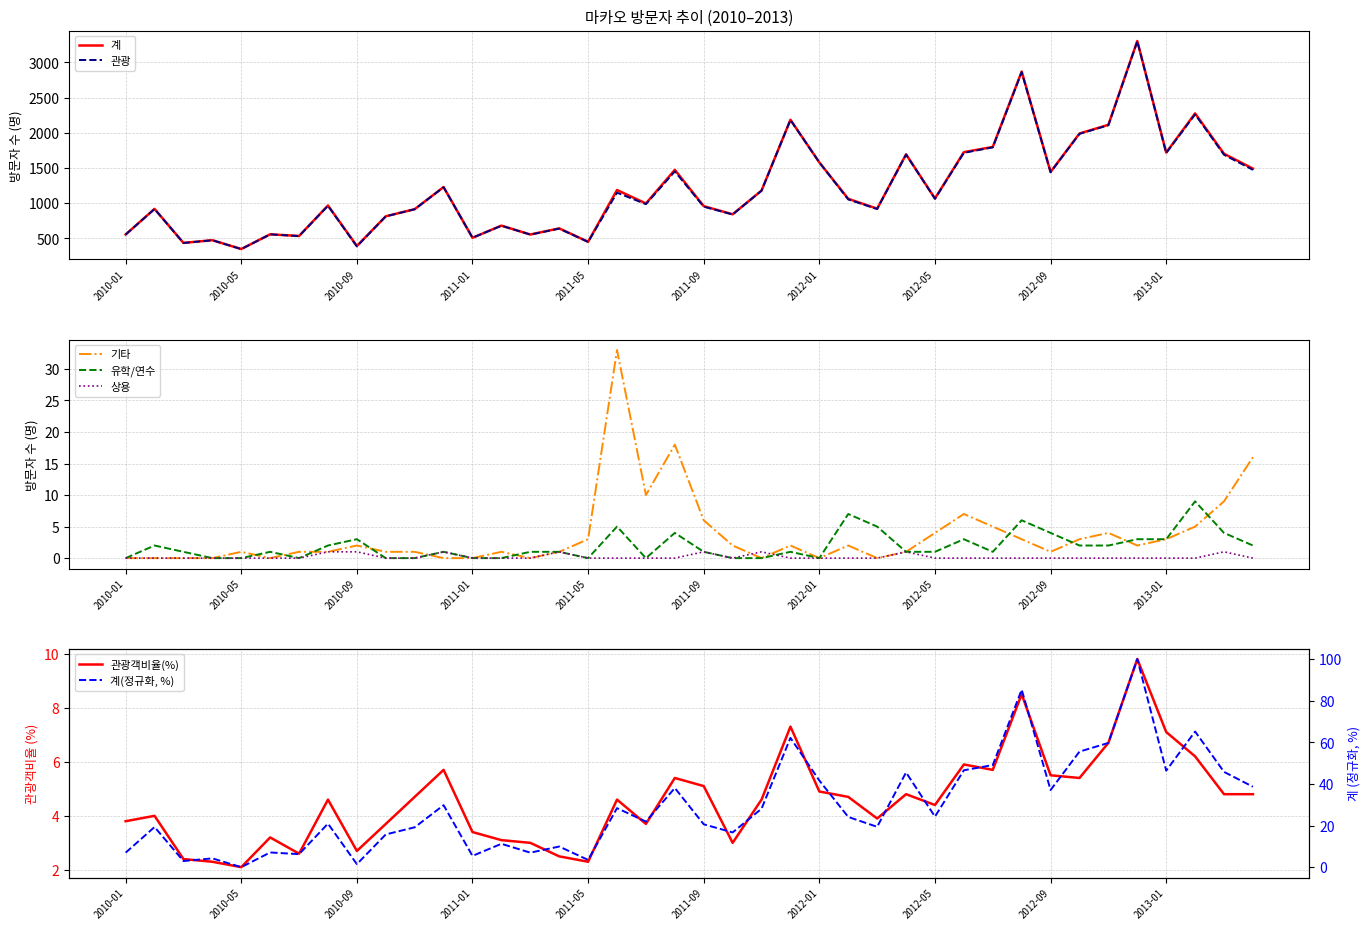

What is the maximum value for 관광?

3298